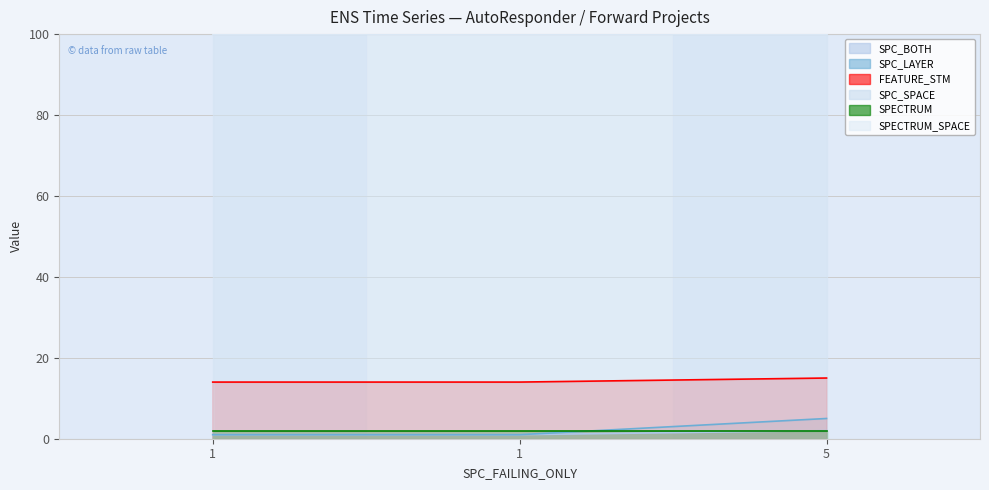

What value does the FEATURE_STM series have at 1?

14